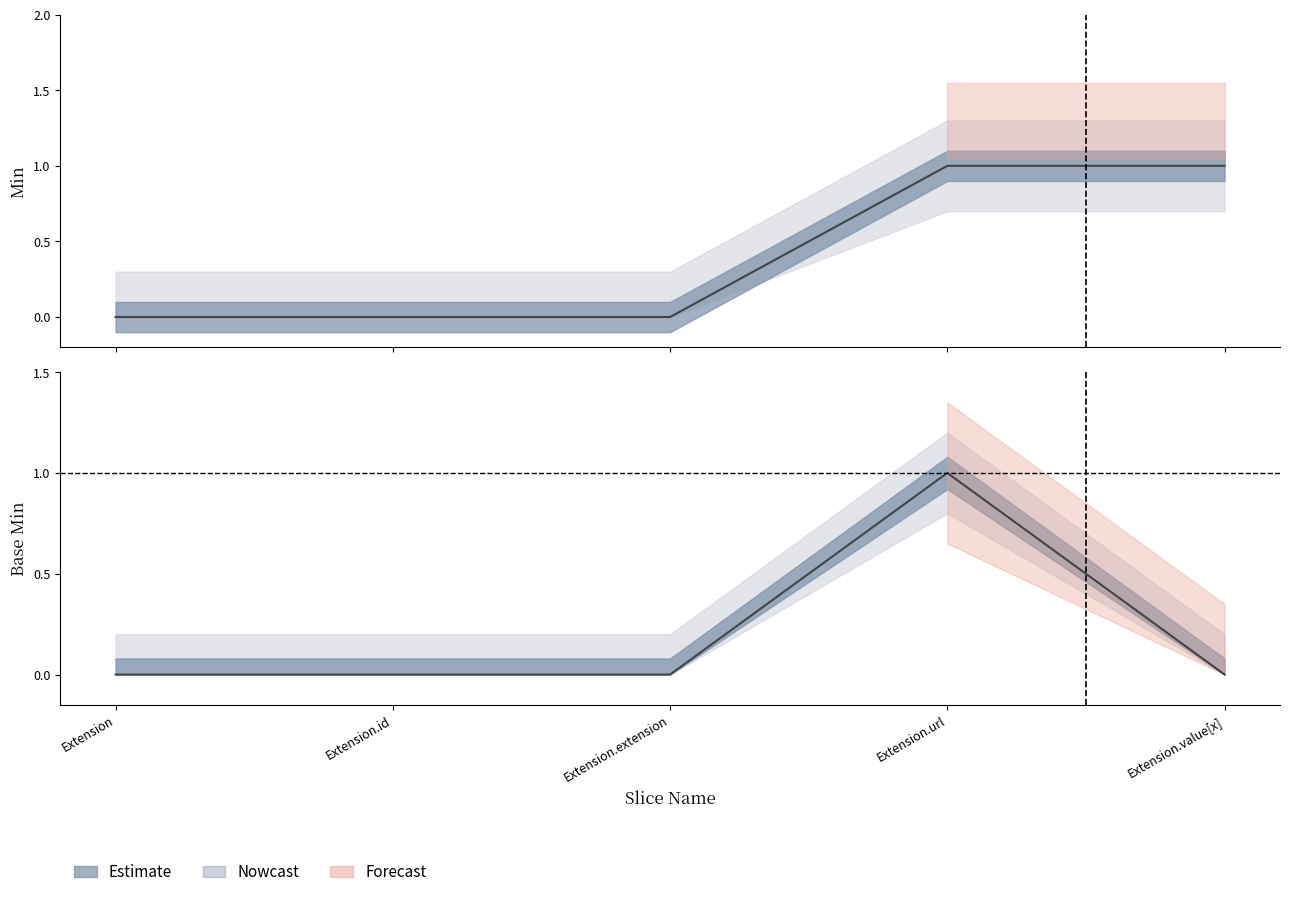

Rank the categories by value from lowest to highest.

Extension, Extension.id, Extension.extension, Extension.value[x], Extension.url